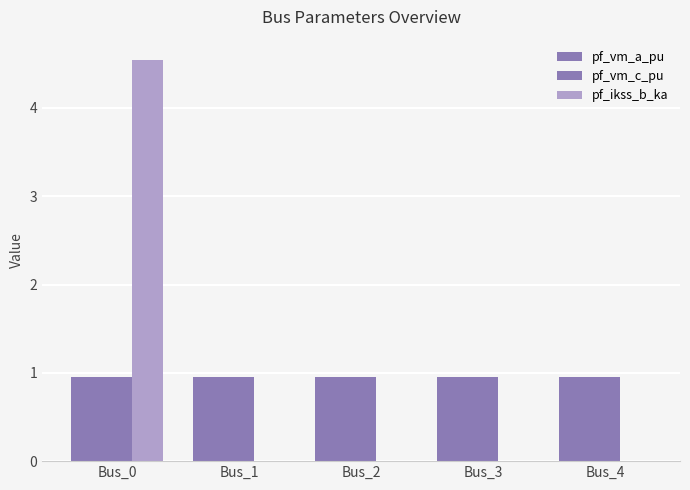

Count the number of data series in this chart.

3